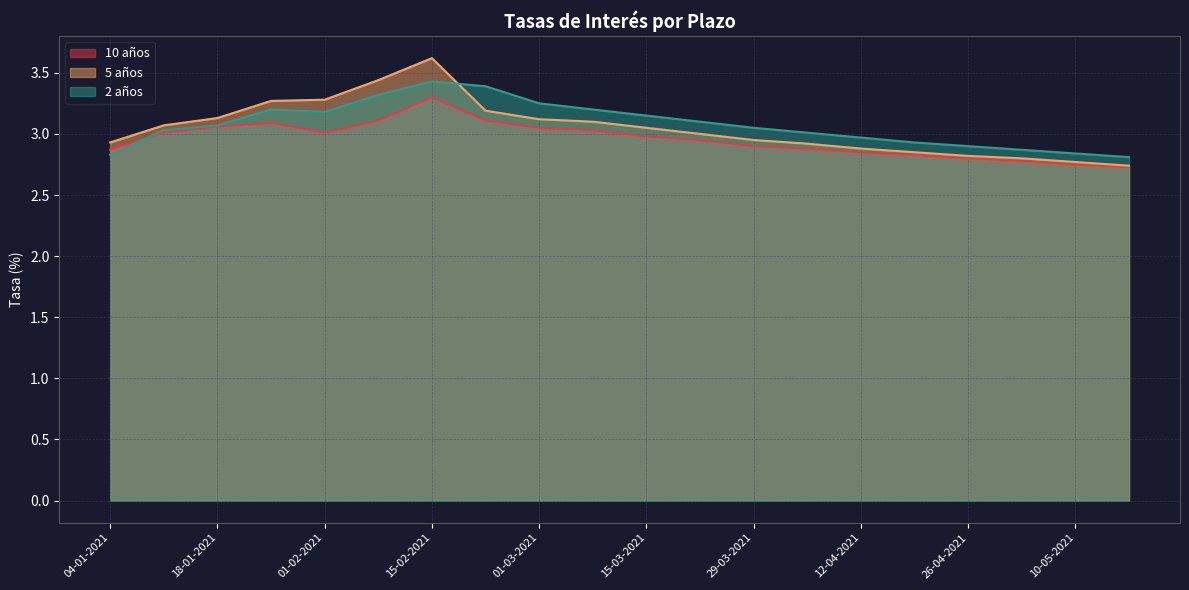

What is the lowest value of the 10 años series?

2.7